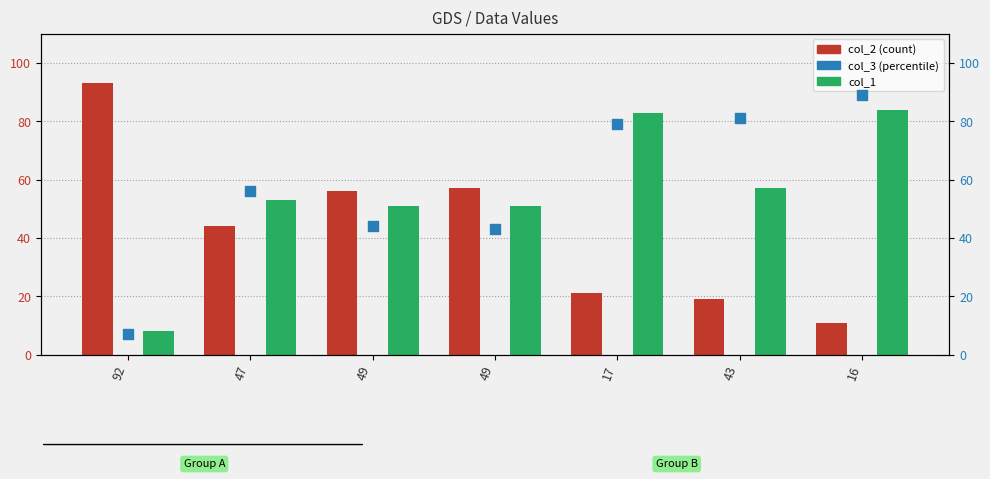

What are all the series names shown in the legend?

col_2, col_1, col_3